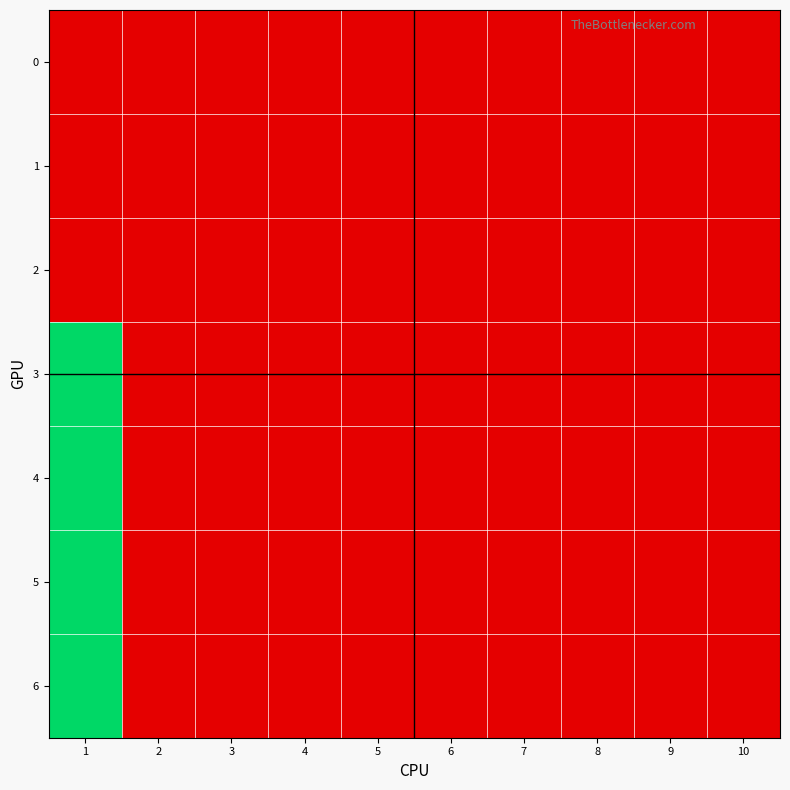

Between 6 and 3, which is larger?

6